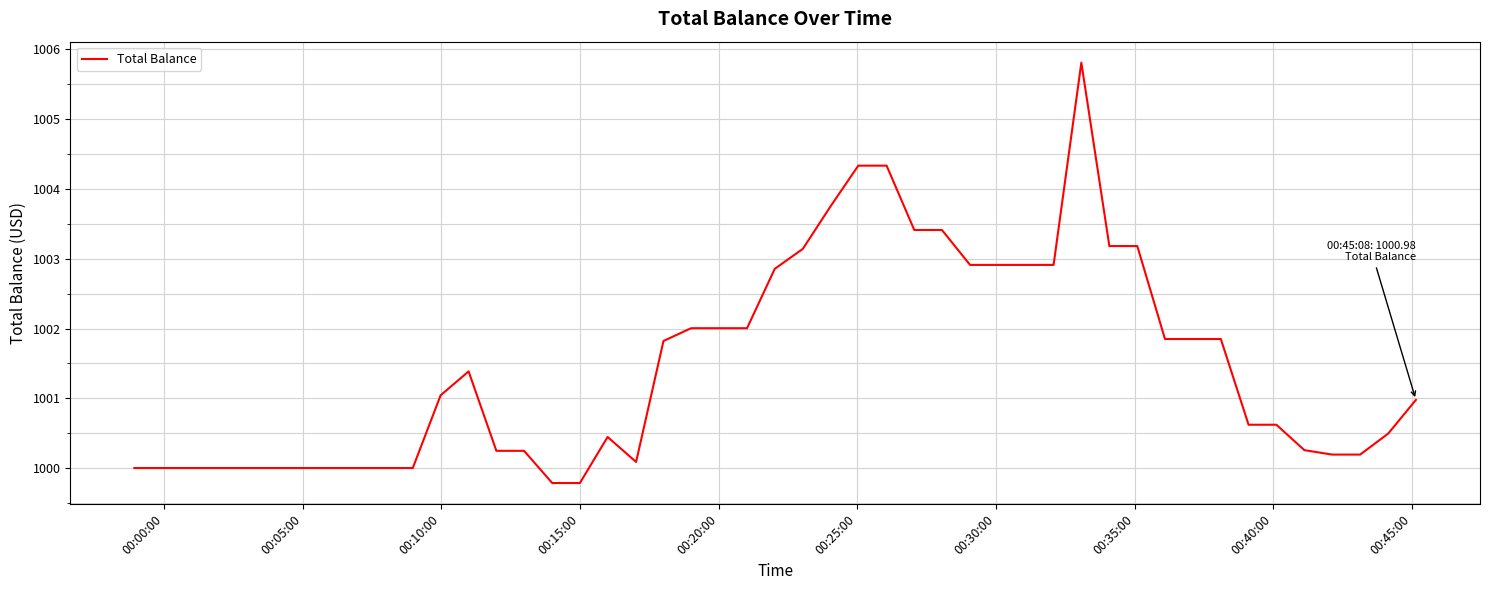

What is the greatest value displayed?

1005.8